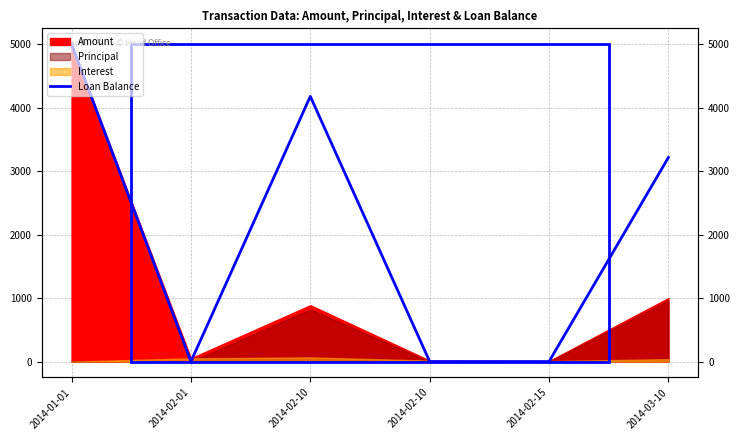

Between 2014-03-10 and 2014-02-10, which is larger?

2014-02-10